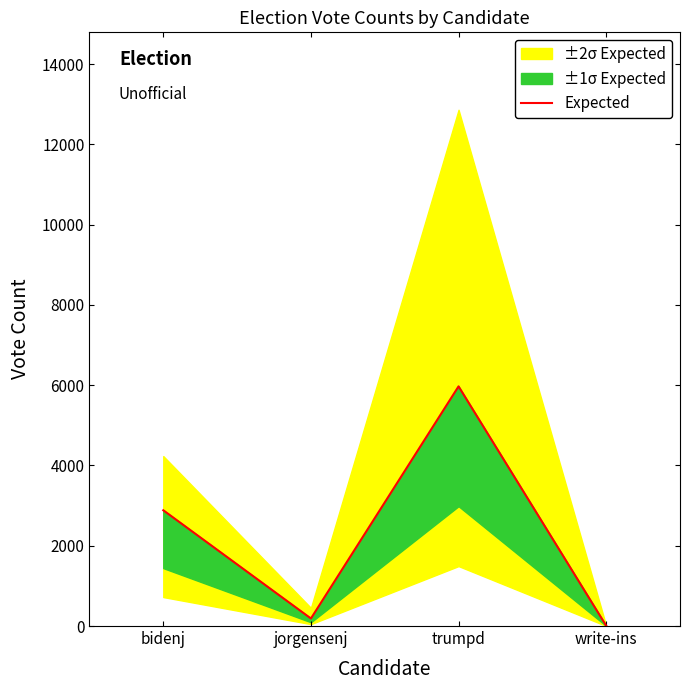

Which has a higher value, trumpd or write-ins?

trumpd